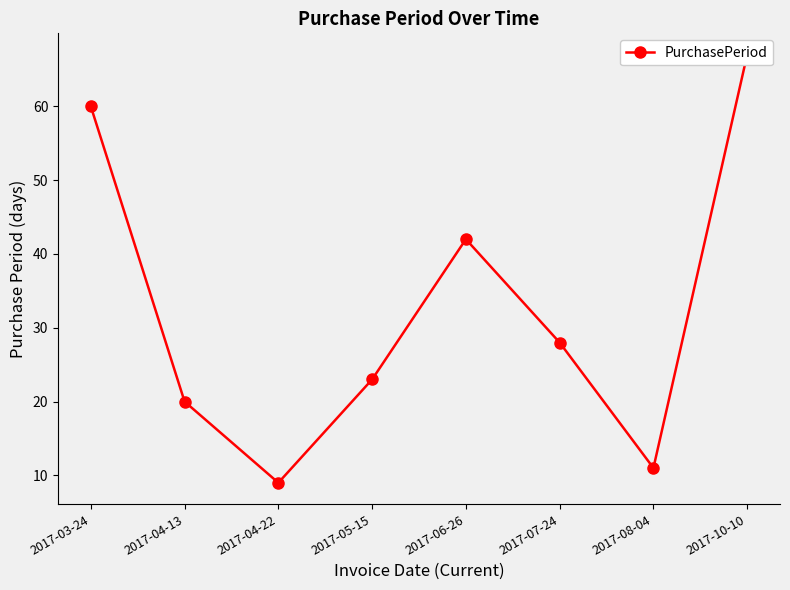

The value at 2017-08-04 is 11. True or false?

True